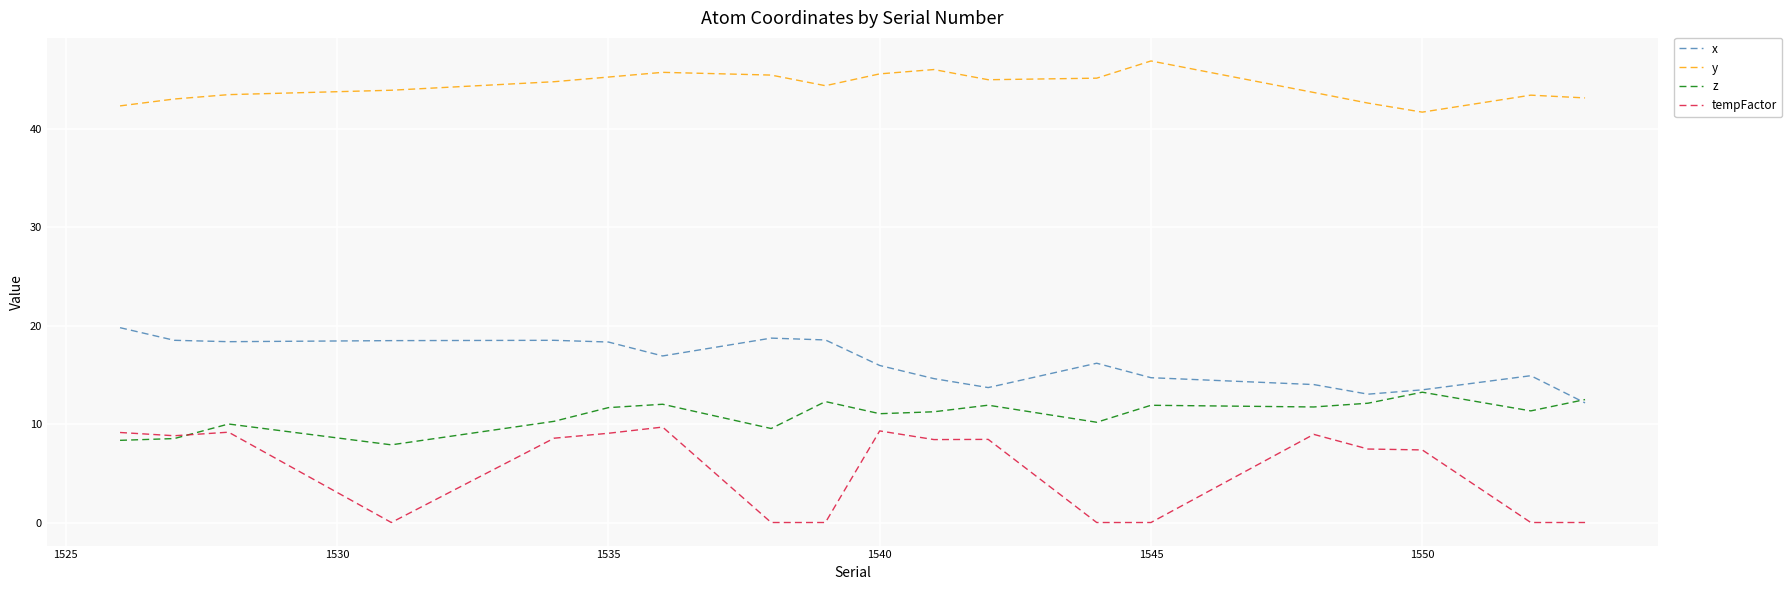

What is the maximum value for x?

19.8